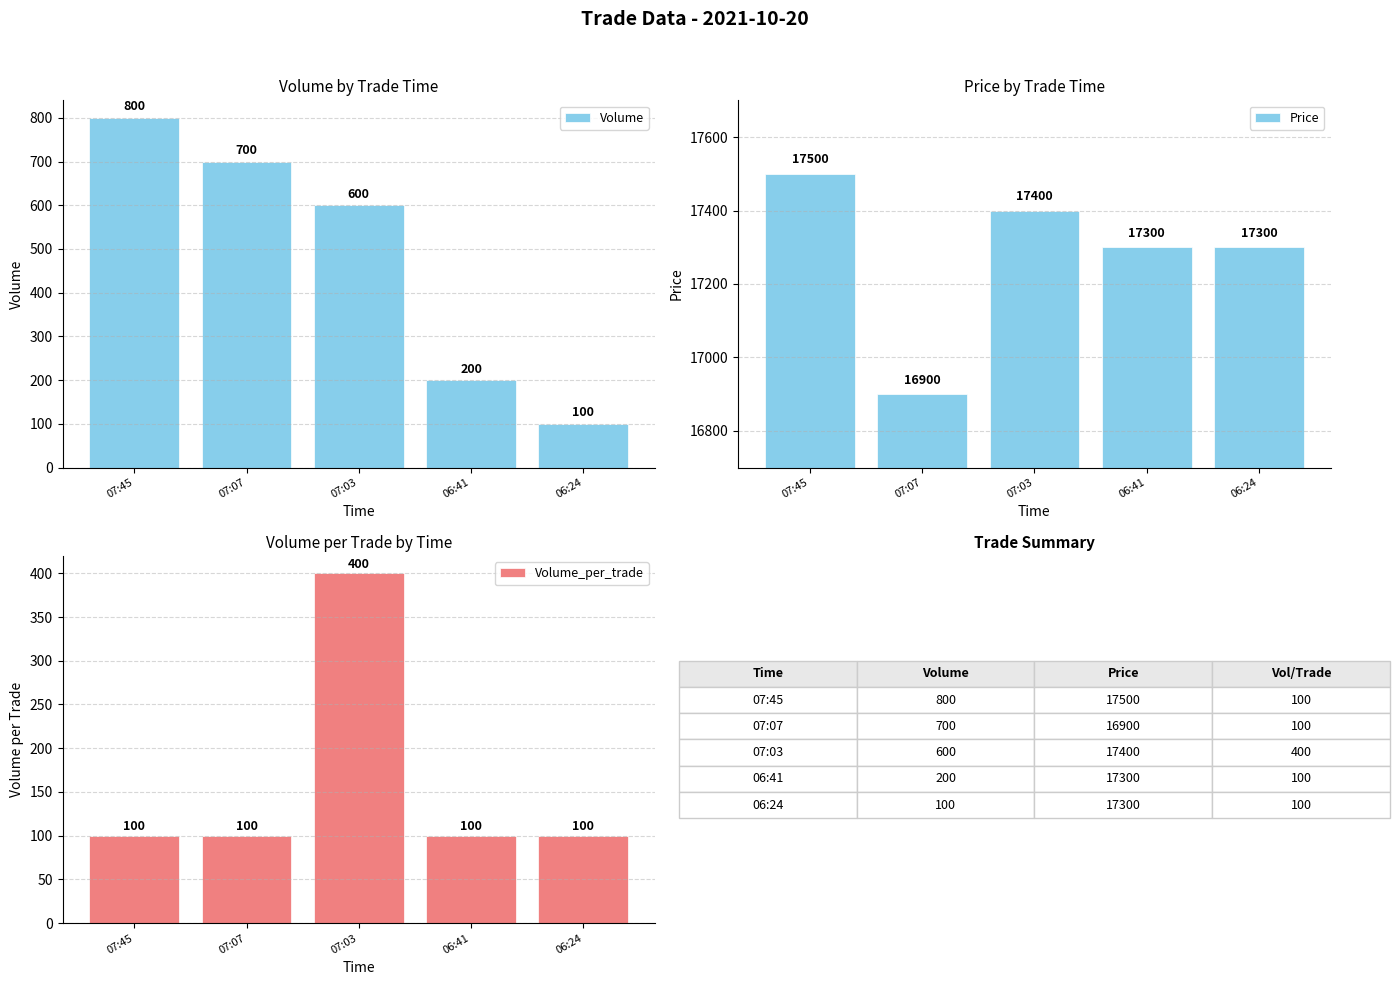

Which series changed the most between 07:03 and 06:41?

Volume